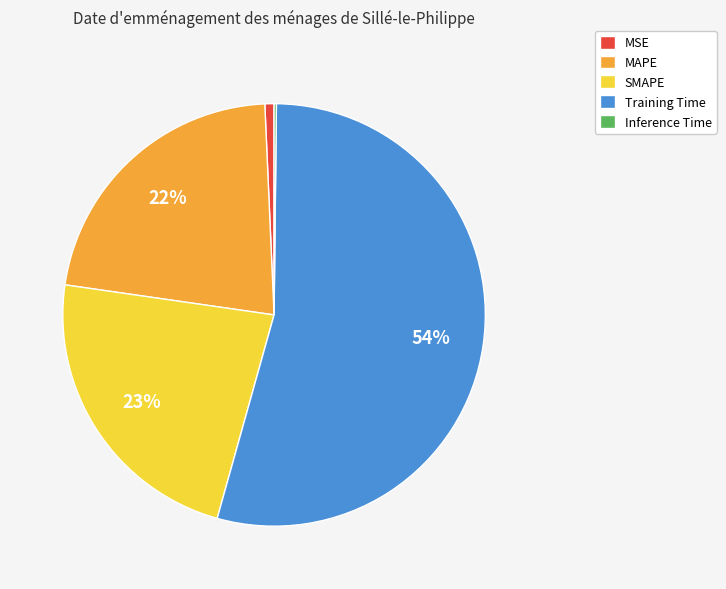

Combined, do Training Time and SMAPE account for over 50%?

Yes